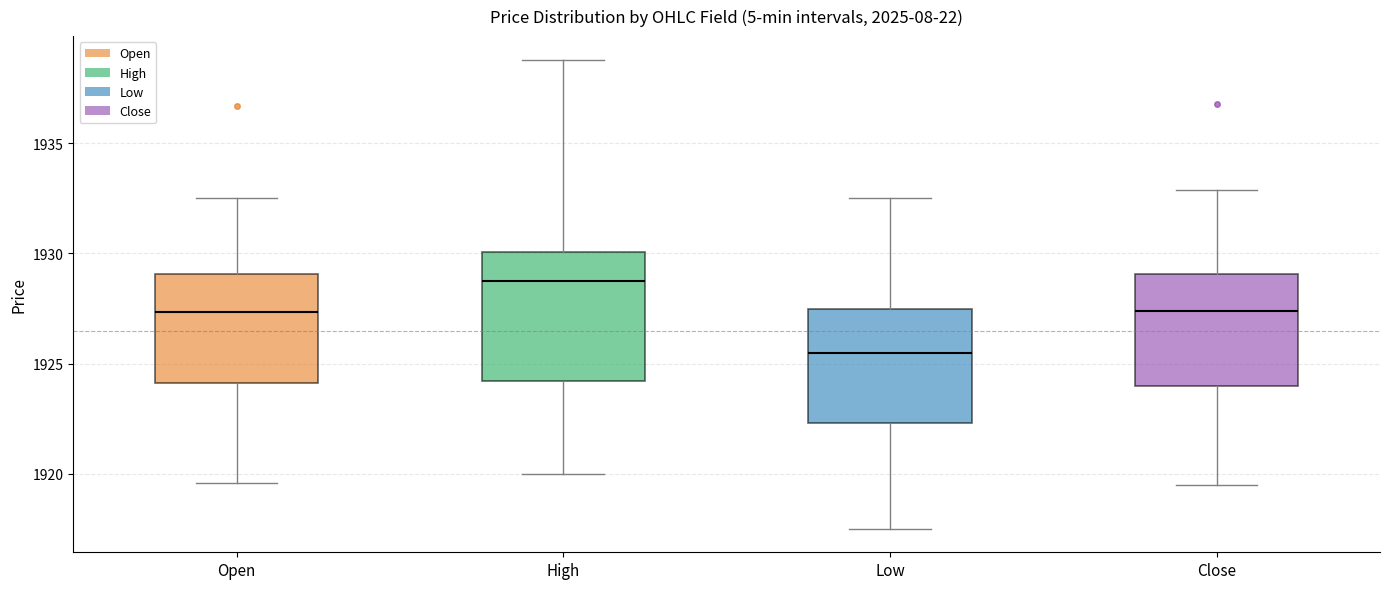

Which box is the tallest, from its lower edge to its upper edge?

High